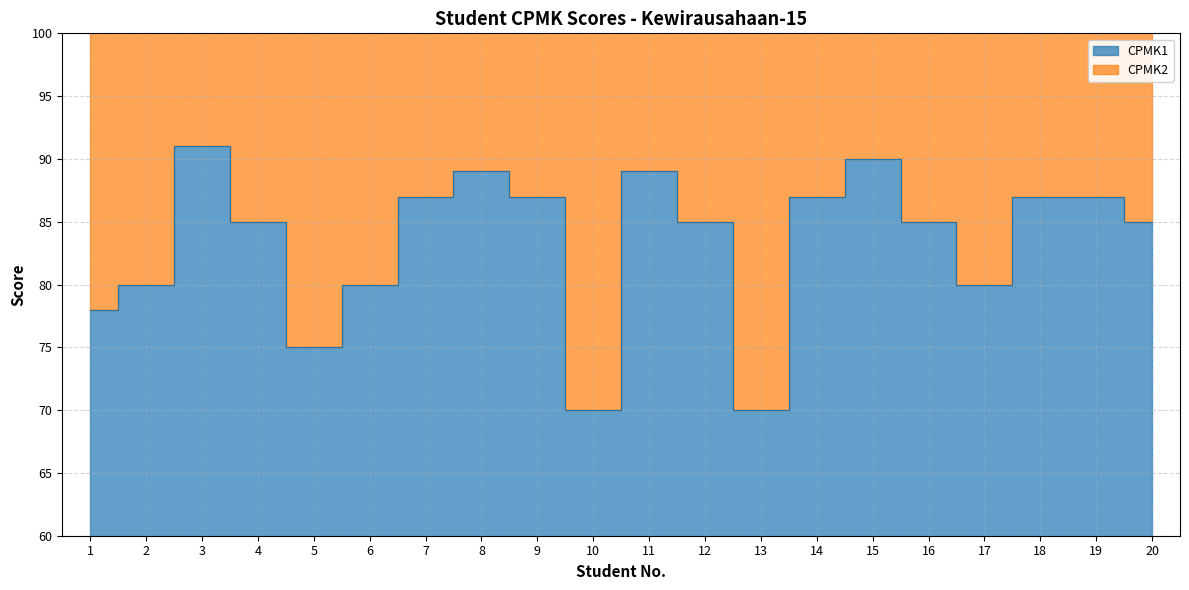

The chart shows a value of 150 at 8. True or false?

False